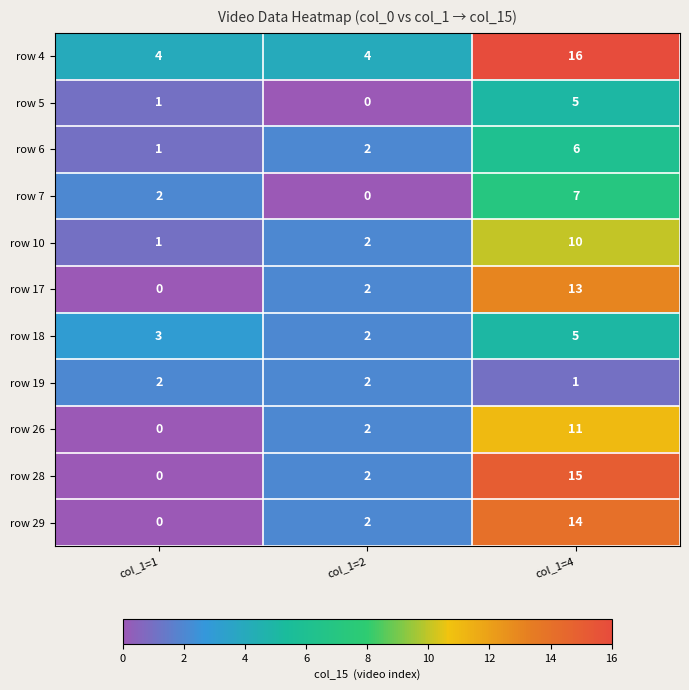

True or false: row 7 has a value of 7 at col_1=4.

True